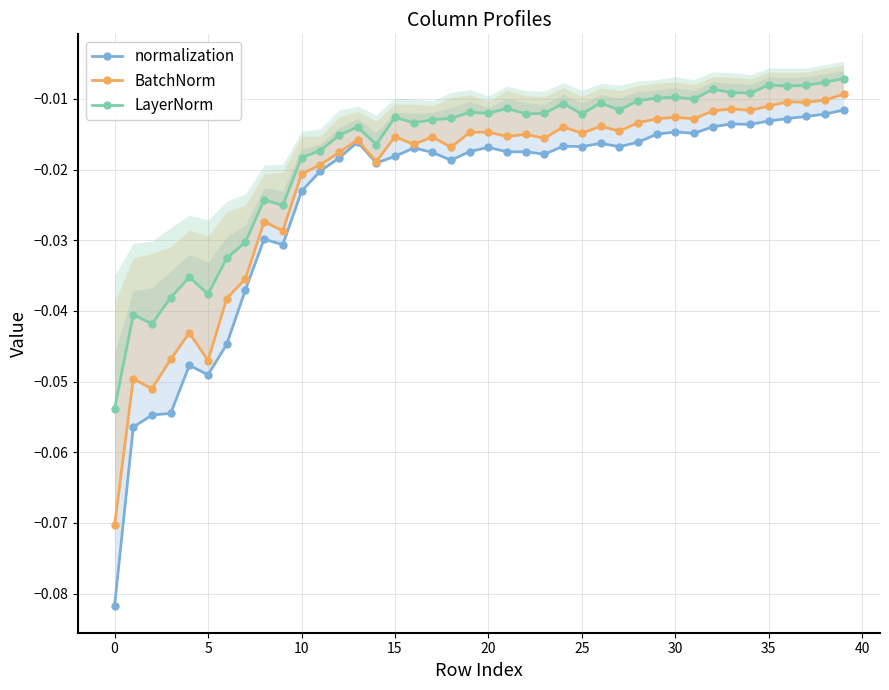

At 13, list the series in order from largest to smallest.

LayerNorm, BatchNorm, normalization